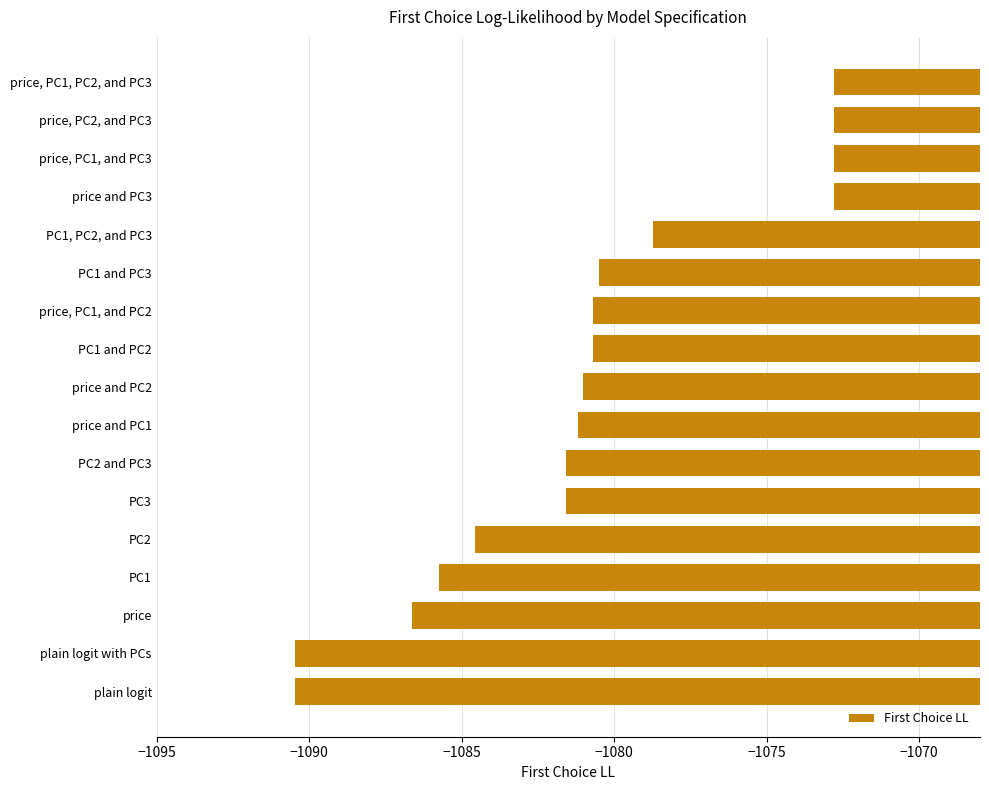

What is the sum of all values?

-18374.9